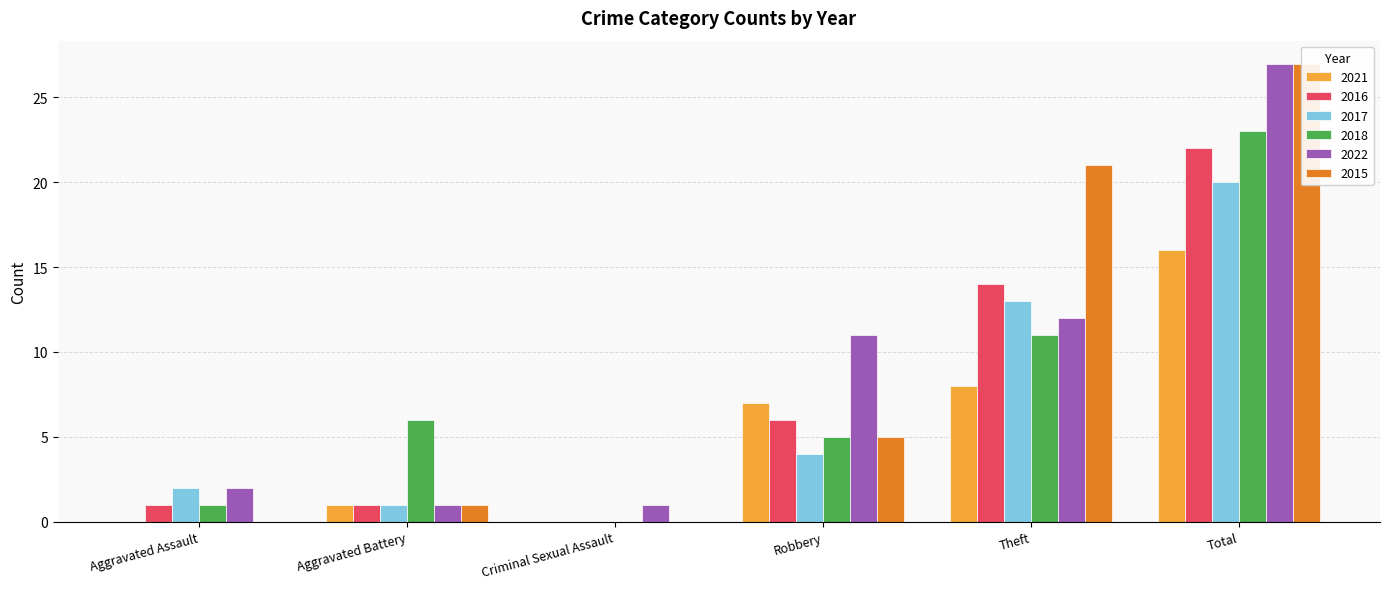

Reading right to left, transcribe all the data shown in this chart.

2021: Total=16	Theft=8	Robbery=7	Criminal Sexual Assault=0	Aggravated Battery=1	Aggravated Assault=0
2016: Total=22	Theft=14	Robbery=6	Criminal Sexual Assault=0	Aggravated Battery=1	Aggravated Assault=1
2017: Total=20	Theft=13	Robbery=4	Criminal Sexual Assault=0	Aggravated Battery=1	Aggravated Assault=2
2018: Total=23	Theft=11	Robbery=5	Criminal Sexual Assault=0	Aggravated Battery=6	Aggravated Assault=1
2022: Total=27	Theft=12	Robbery=11	Criminal Sexual Assault=1	Aggravated Battery=1	Aggravated Assault=2
2015: Total=27	Theft=21	Robbery=5	Criminal Sexual Assault=0	Aggravated Battery=1	Aggravated Assault=0